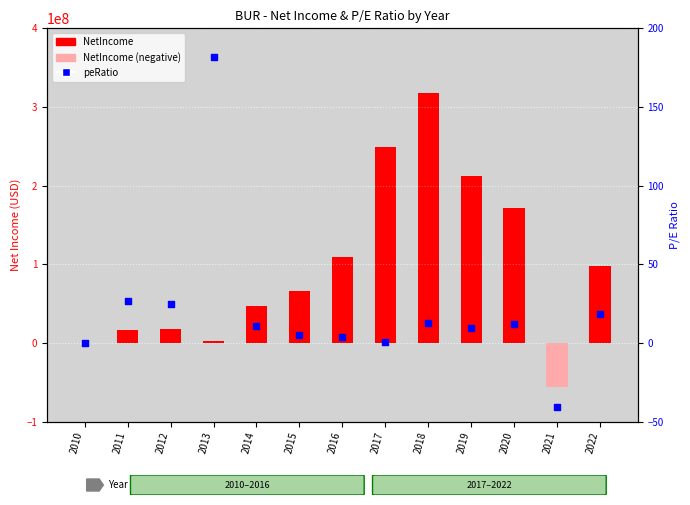

Which series reaches the maximum Y coordinate?

NetIncome